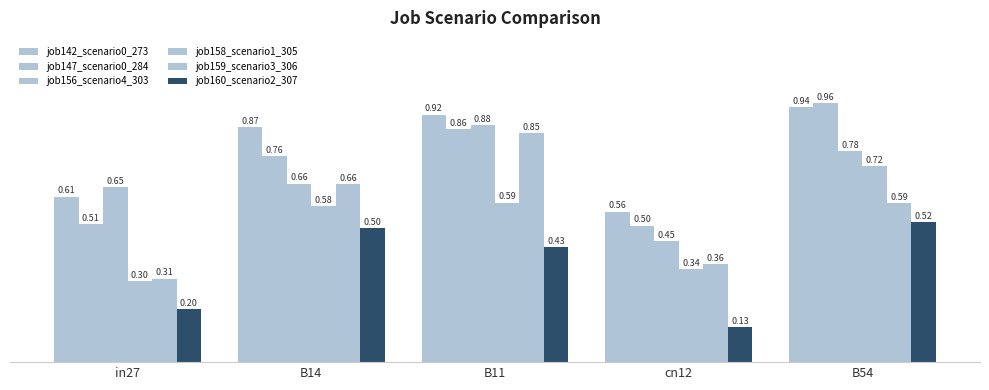

What is the sum of all job158_scenario1_305 values?

2.5